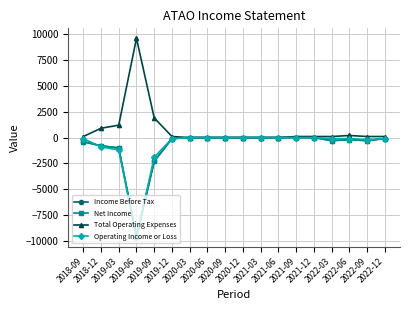

Rank the series by their maximum value, from lowest to highest.

Income Before Tax, Net Income, Operating Income or Loss, Total Operating Expenses